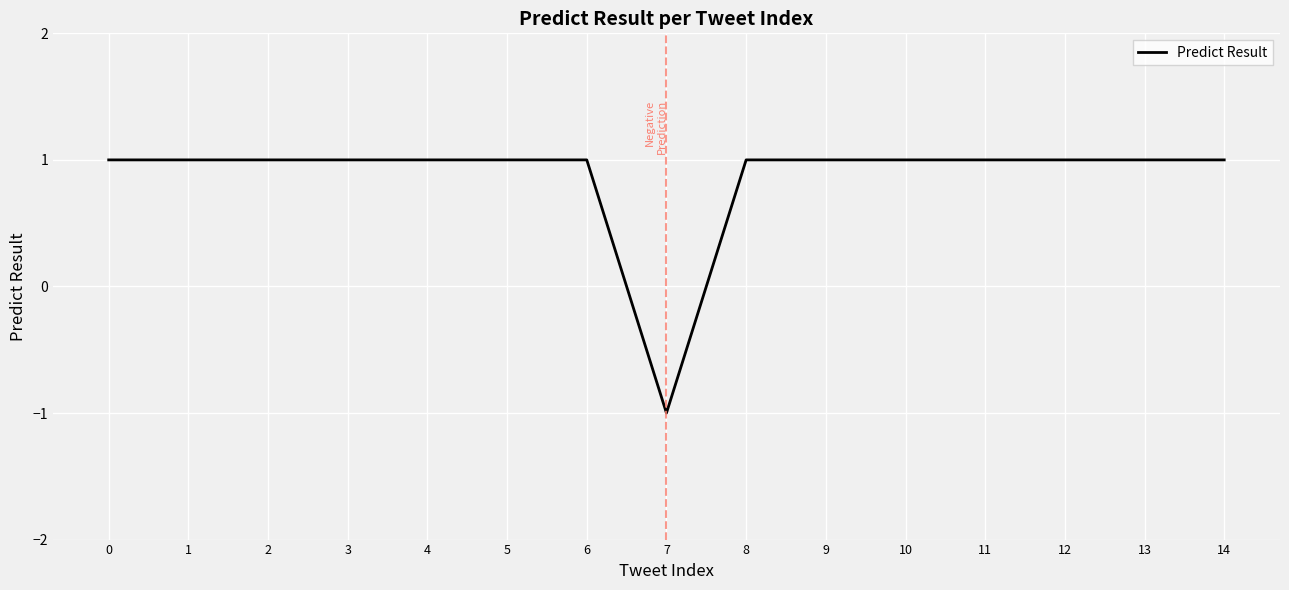

Reading left to right, transcribe all the data shown in this chart.

1	1	1	1	1	1	1	-1	1	1	1	1	1	1	1